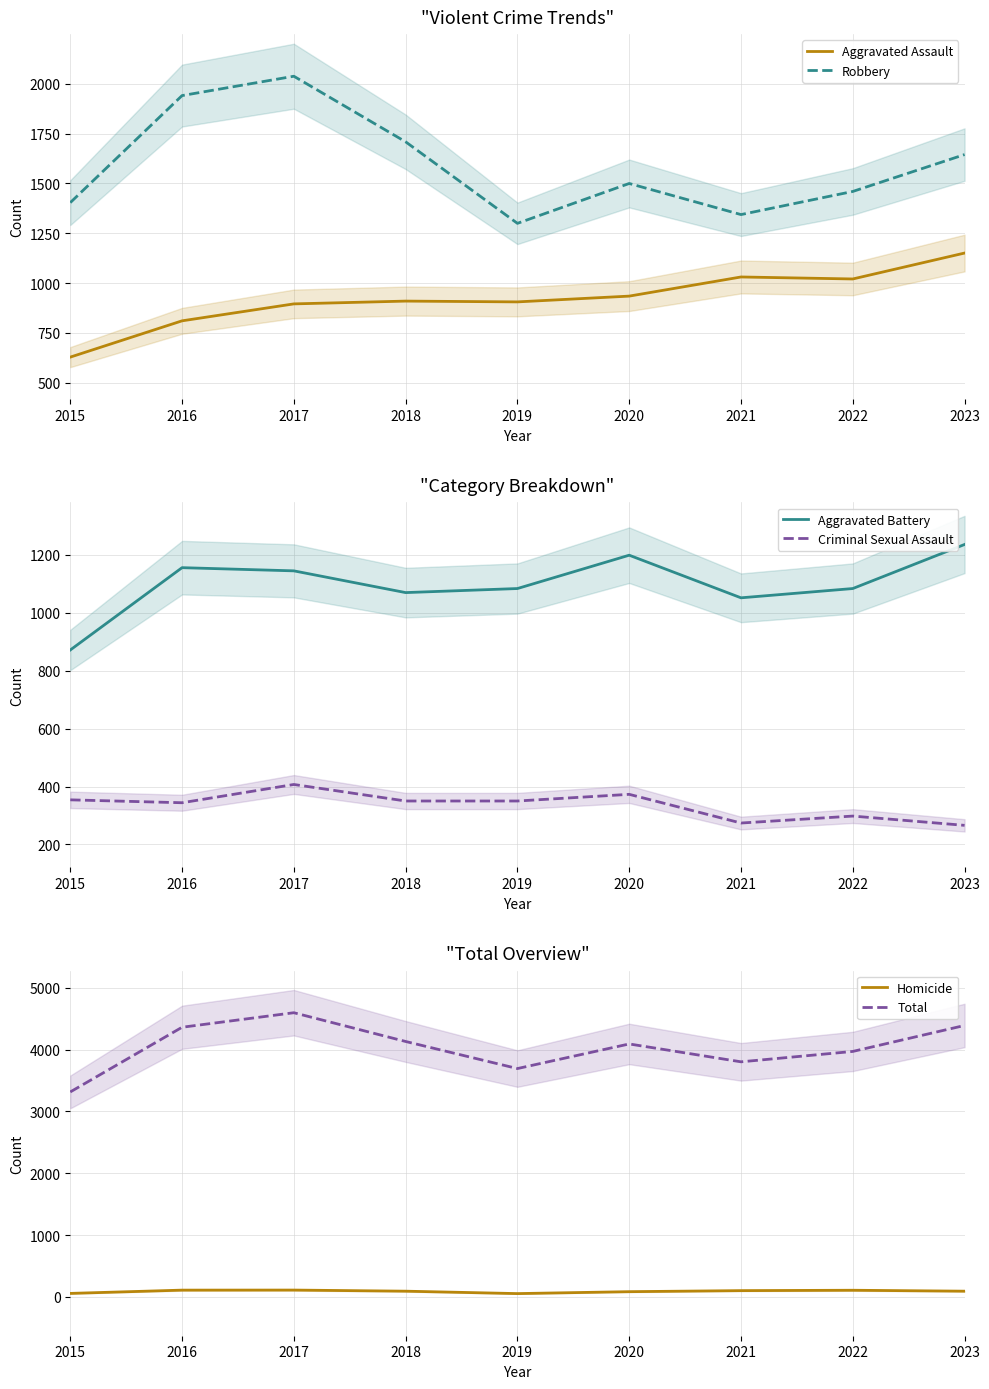

What are all the series names shown in the legend?

Aggravated Assault, Robbery, Aggravated Battery, Criminal Sexual Assault, Homicide, Total